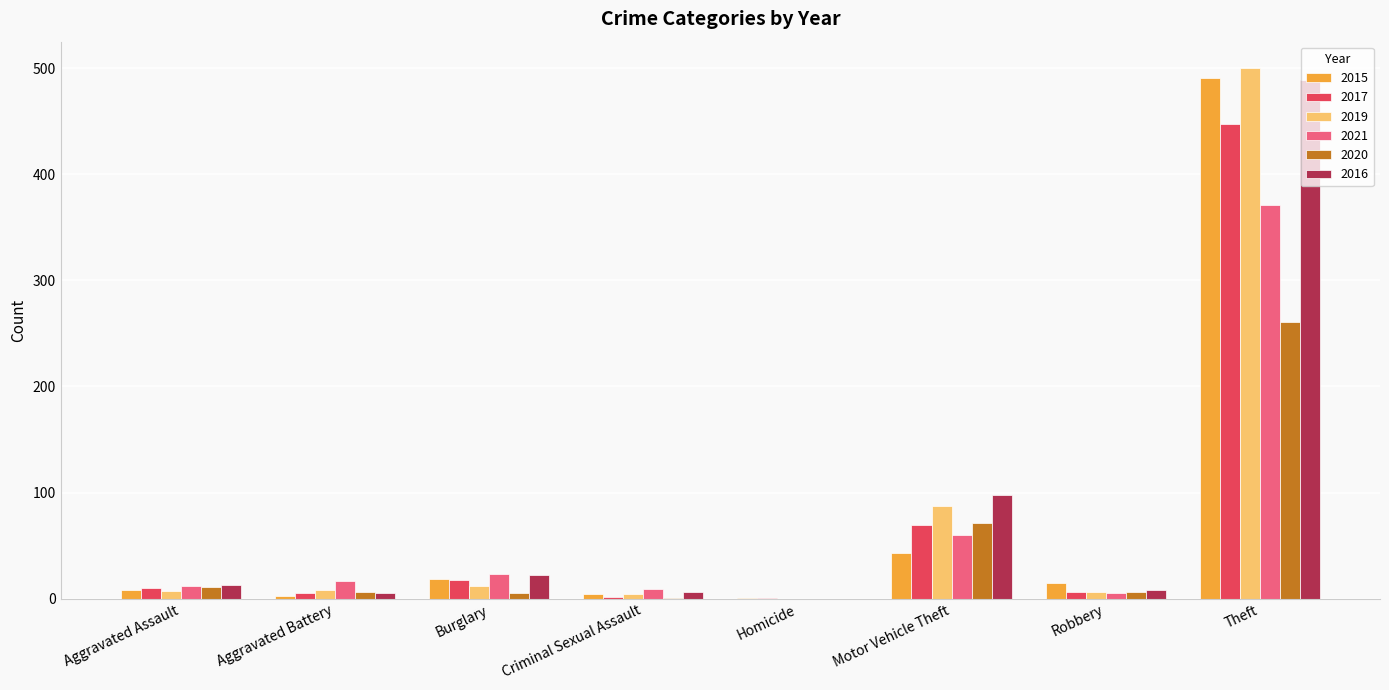

What value does the 2021 series have at Motor Vehicle Theft?

60